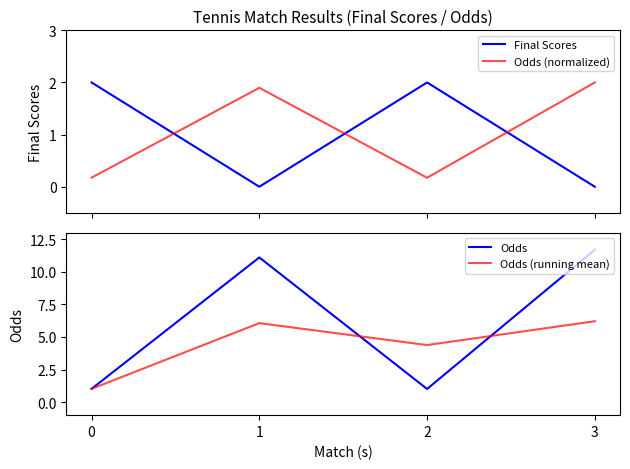

Does the chart have visible grid lines?

No